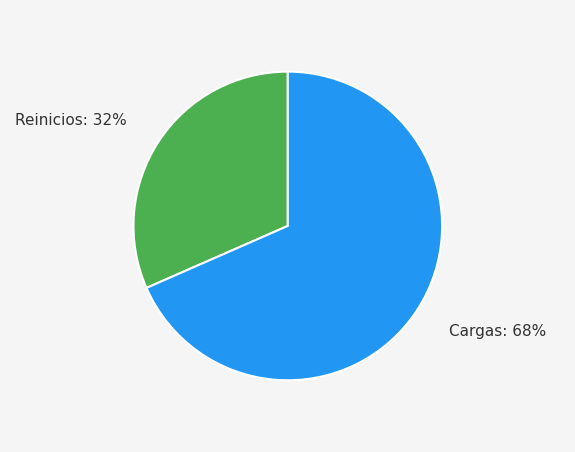

Combined, do Reinicios and Cargas account for over 50%?

Yes